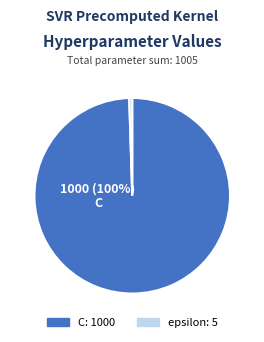

To the nearest percent, what is the combined percentage of C and epsilon?

100%